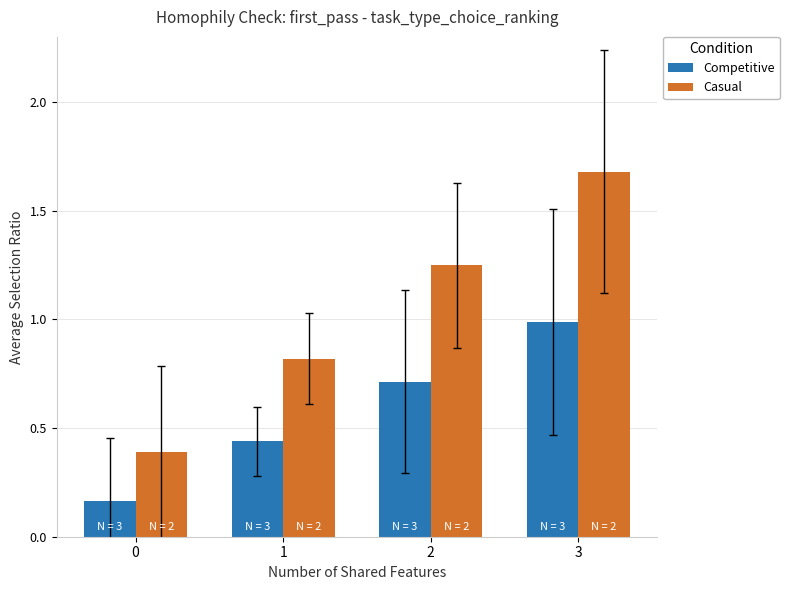

Which series has the largest range (max minus min)?

Casual